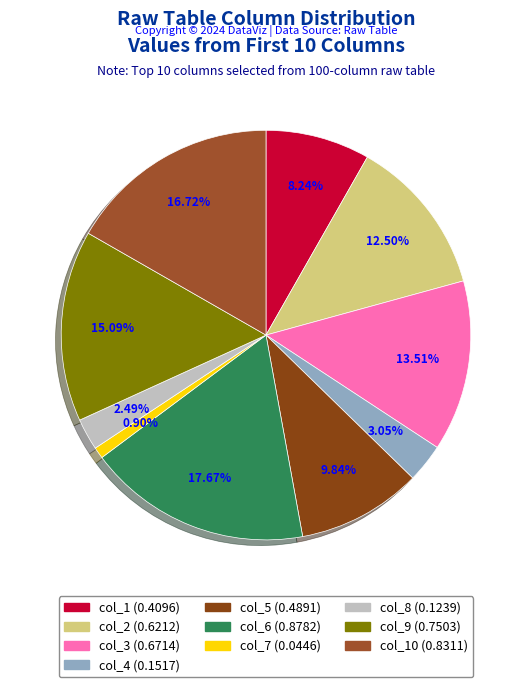

To the nearest percent, what is the difference between the largest and smallest slice percentages?

17%